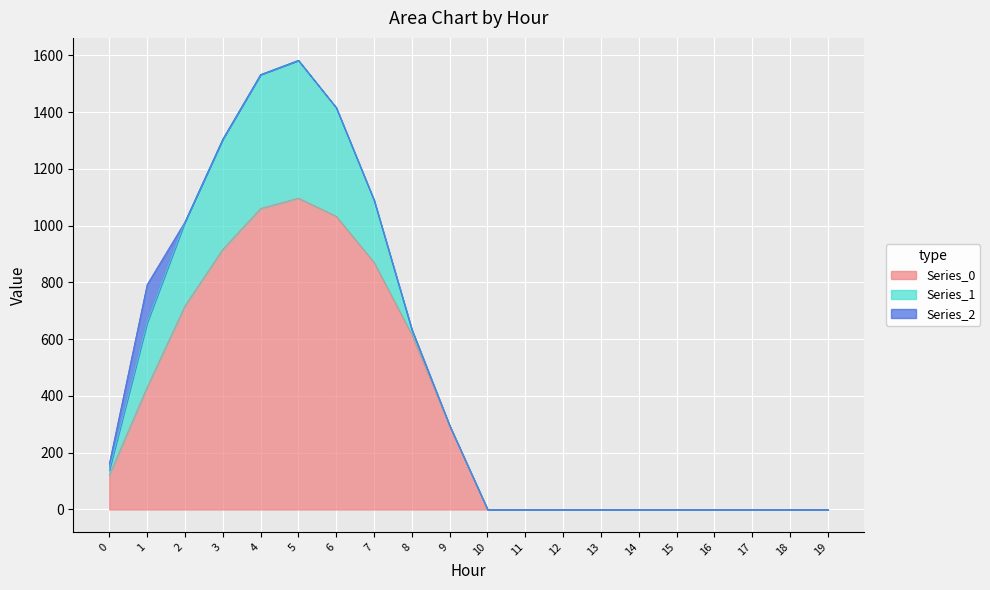

Between 12 and 8, which is larger?

8